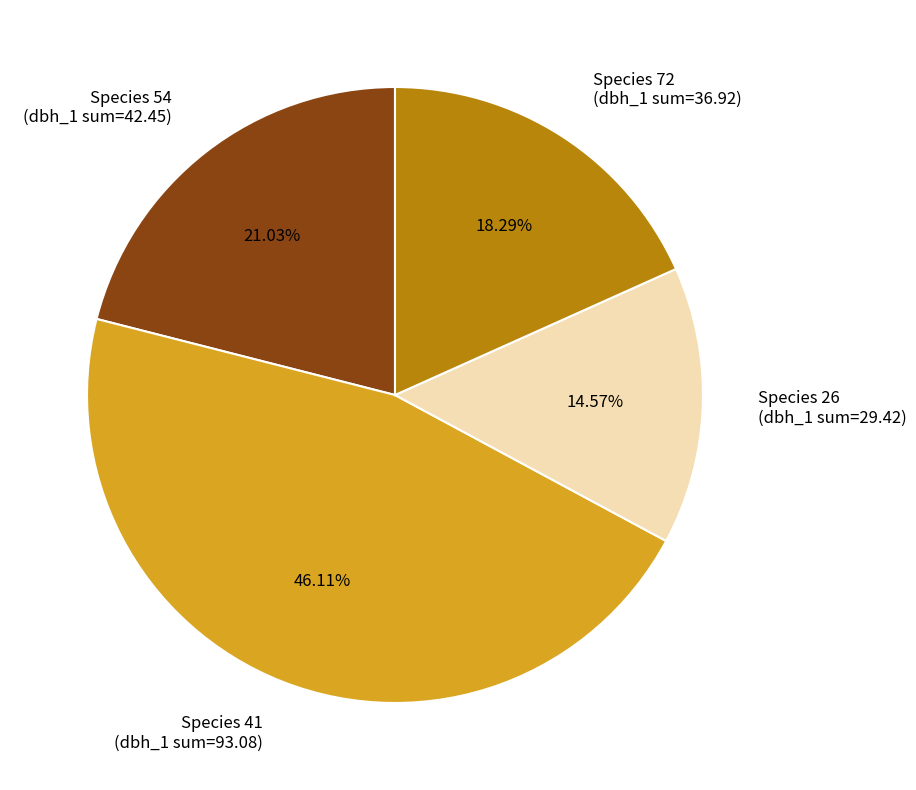

Does Species 54 represent more than half of the total?

No